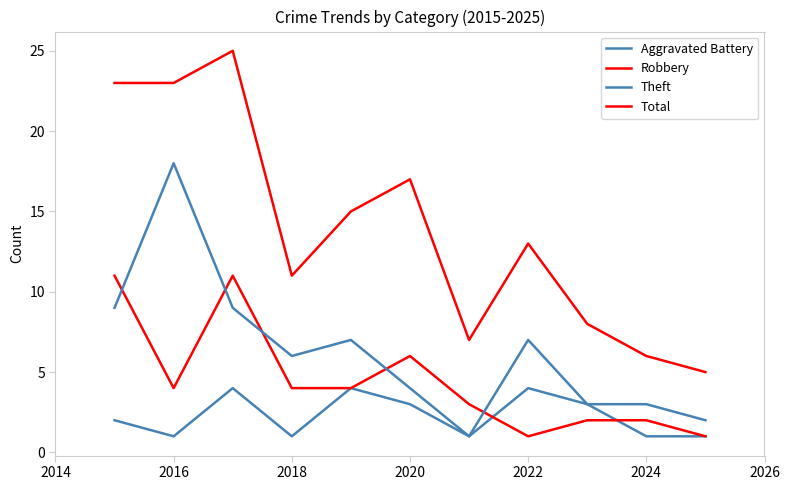

How many lines are shown in the chart?

4